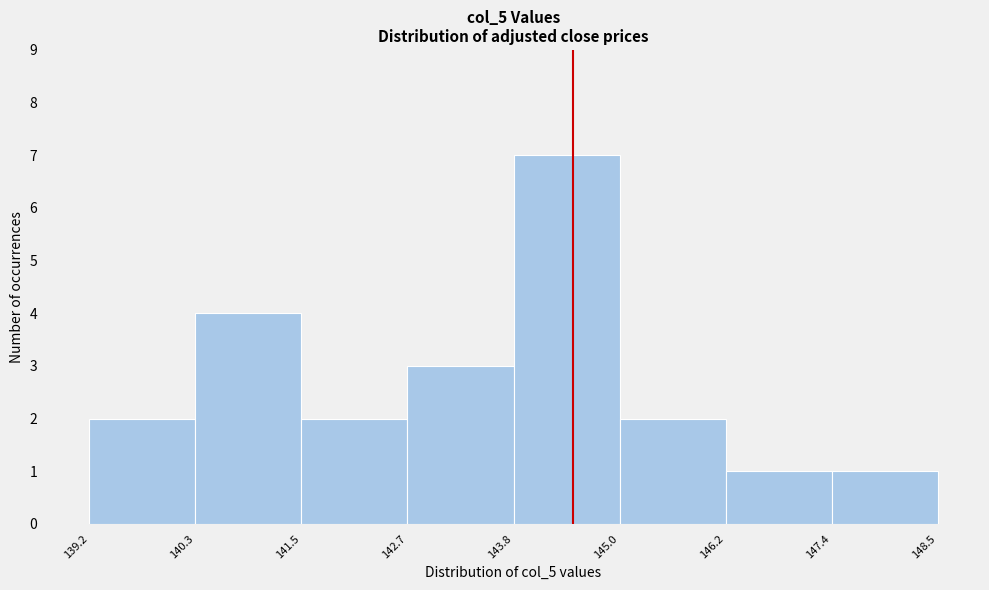

Reading left to right, list every bar in this chart as the range it spans on the x-axis followed by its height. The values are not printed on the chart, so give them approximately, as read against the axis.

139.2 to 140.3: 2
140.3 to 141.5: 4
141.5 to 142.7: 2
142.7 to 143.8: 3
143.8 to 145.0: 7
145.0 to 146.2: 2
146.2 to 147.4: 1
147.4 to 148.5: 1